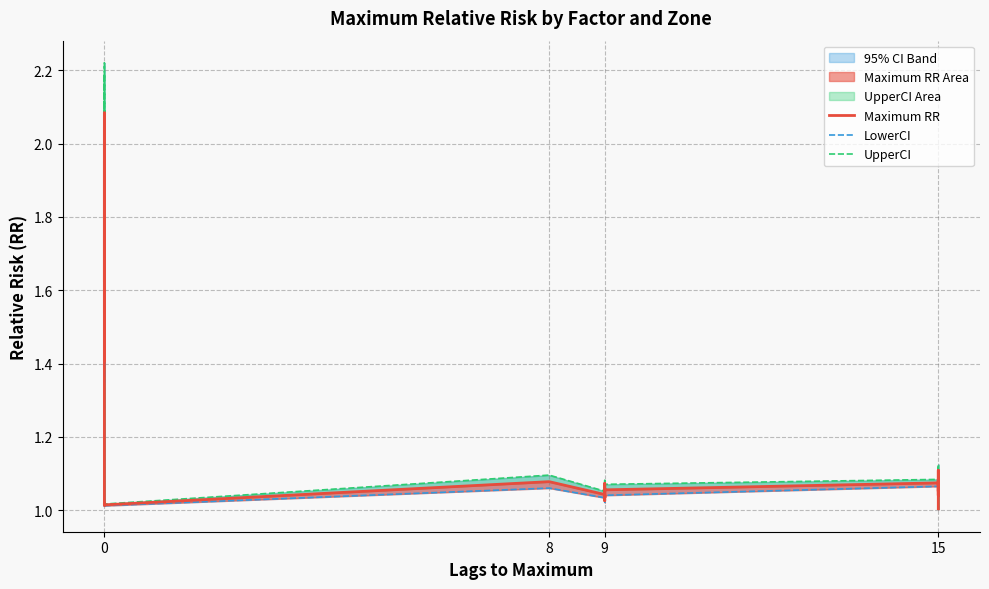

What is the label of the 24th point from the right?

8